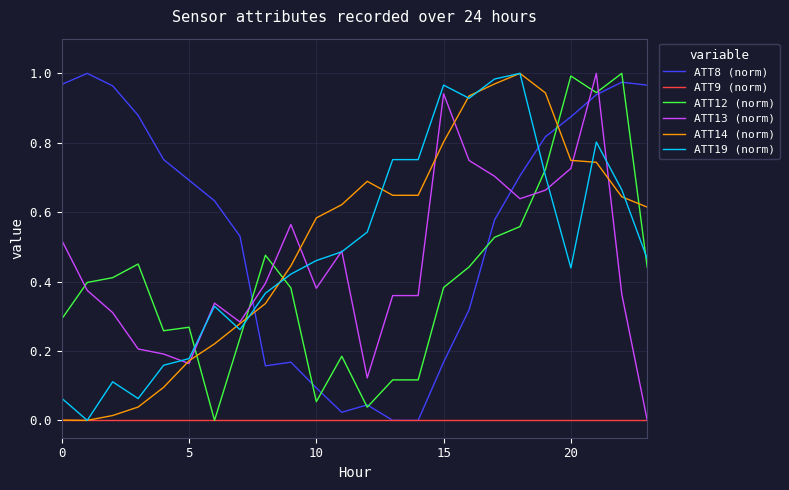

At how many categories does at least one series exceed 0?

24